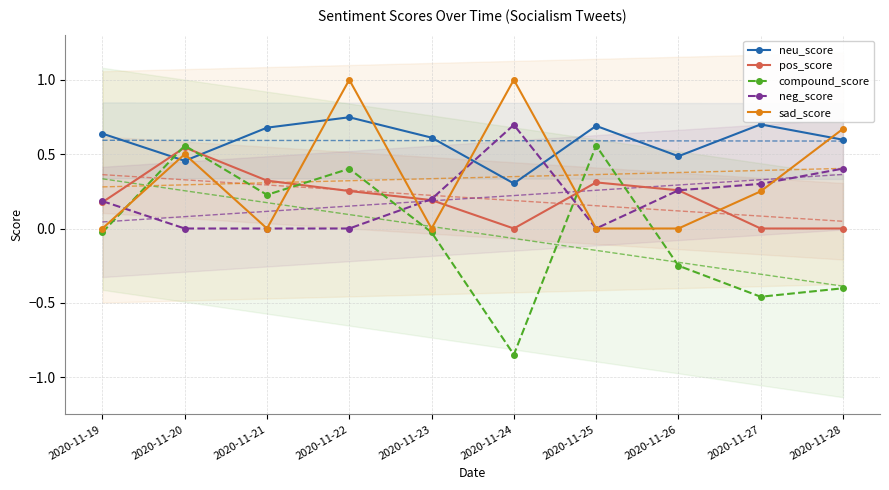

What is the greatest value displayed?

1.0